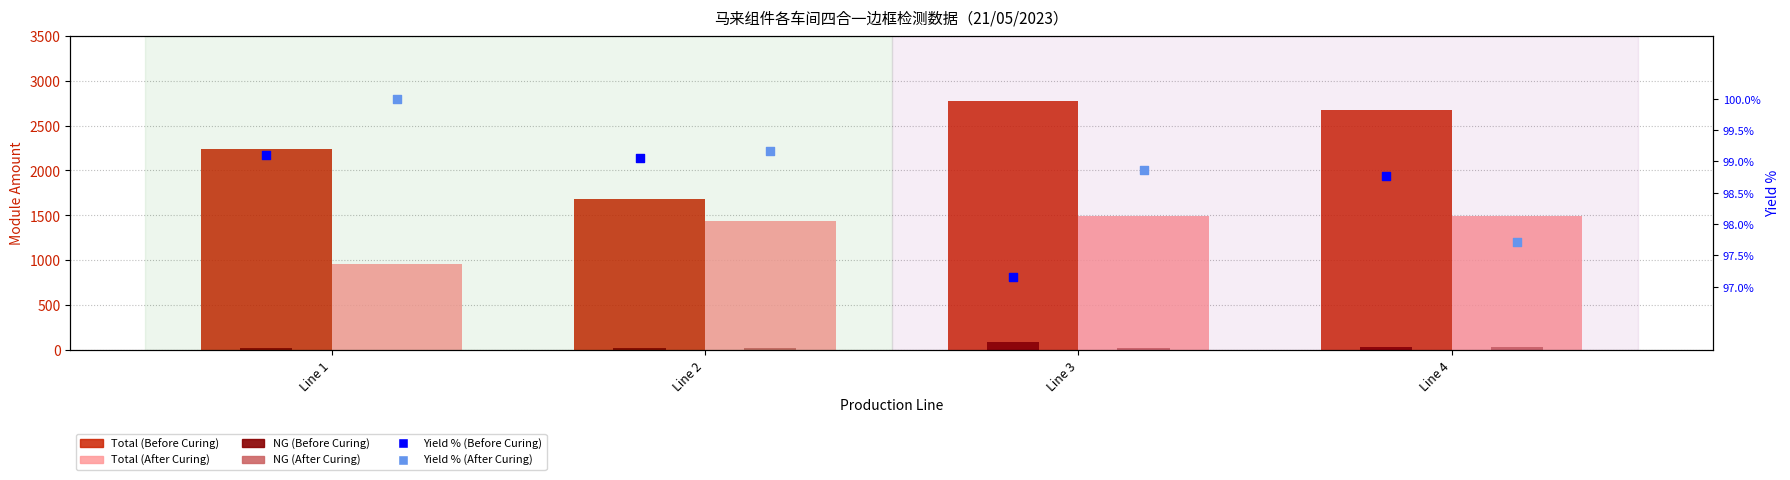

At how many categories does at least one series exceed 2629?

2